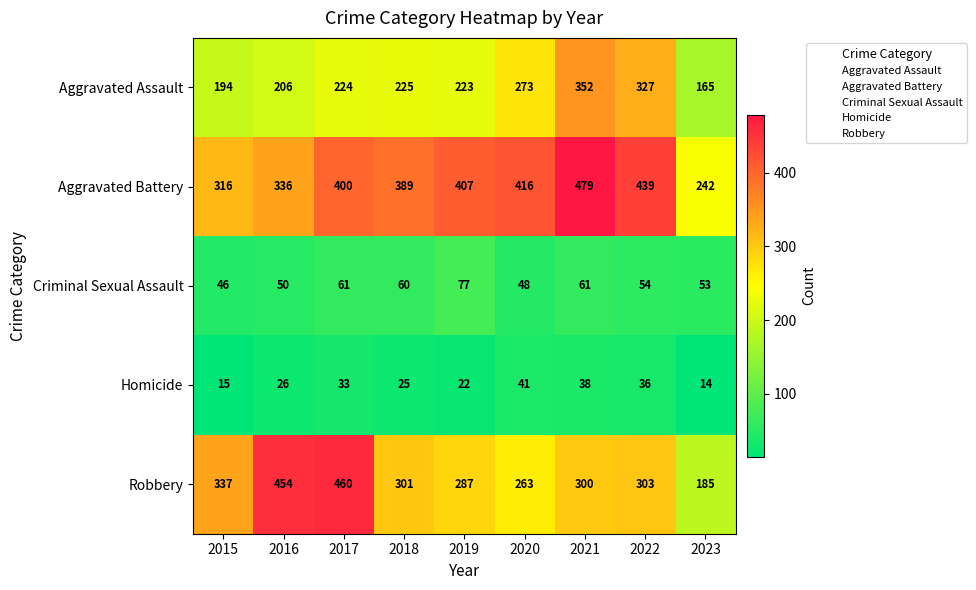

Which label corresponds to the smallest value in the chart?

2023